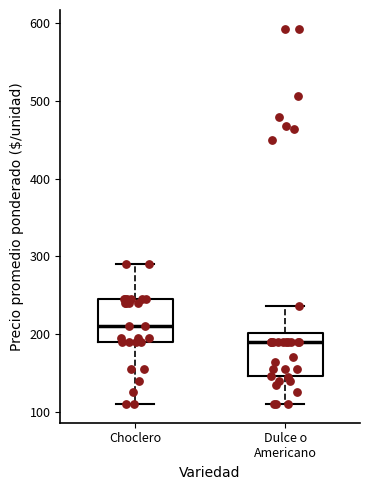

Which box has the highest median line?

Choclero